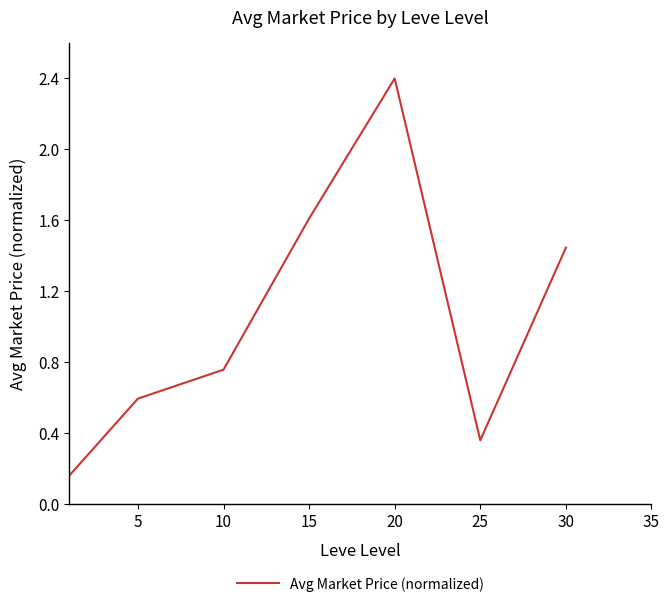

What is the greatest value displayed?

2.4